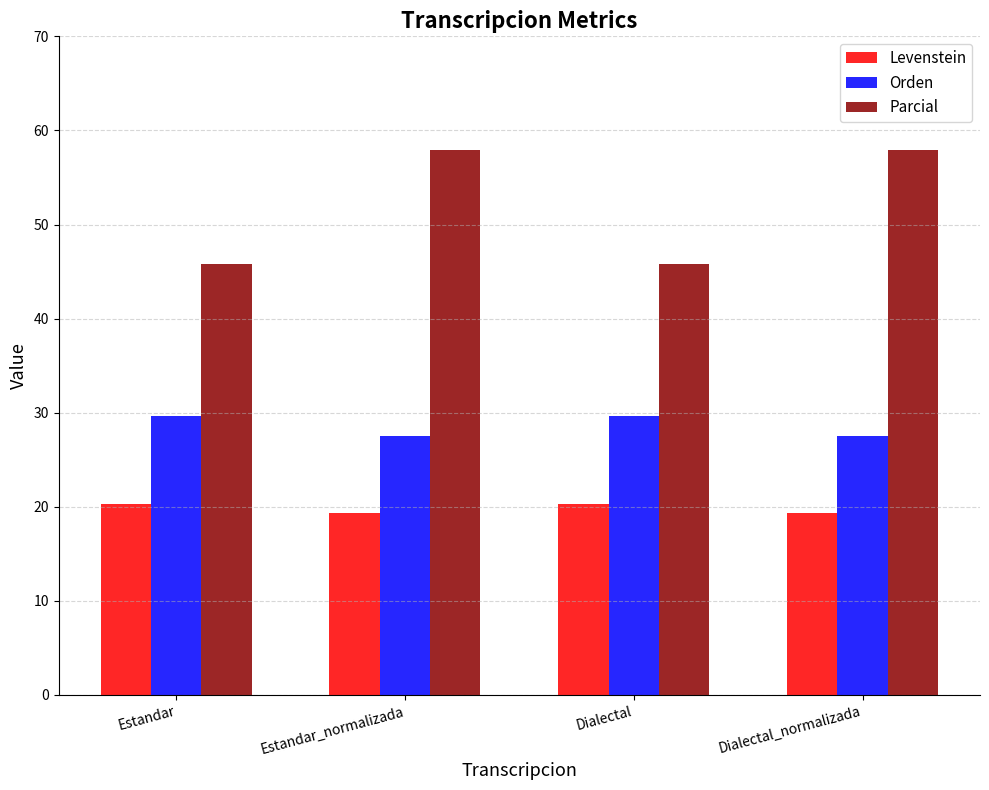

Which series has the widest spread of values?

Parcial